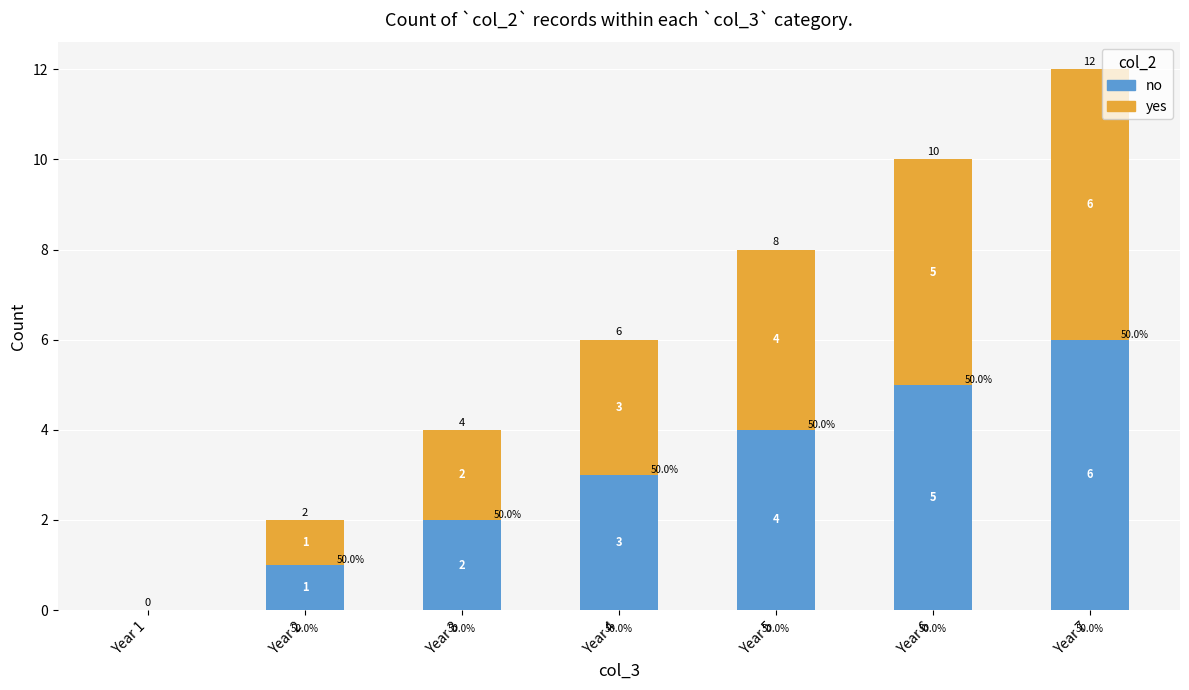

Where is no nearest to the value 3?

Year 4